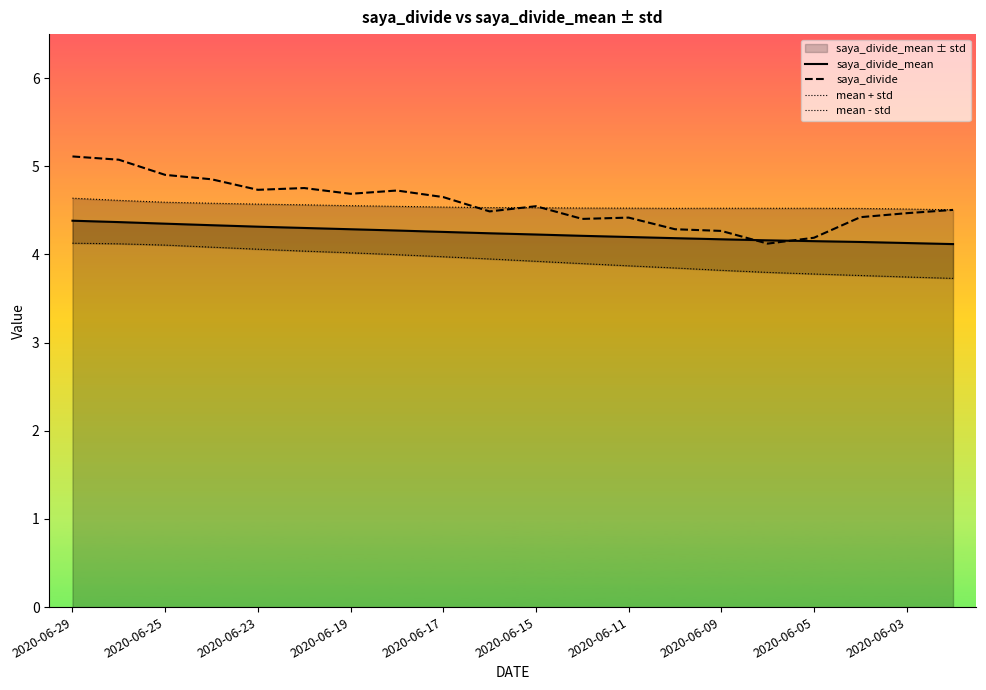

Which label corresponds to the largest value in the chart?

2020-06-29